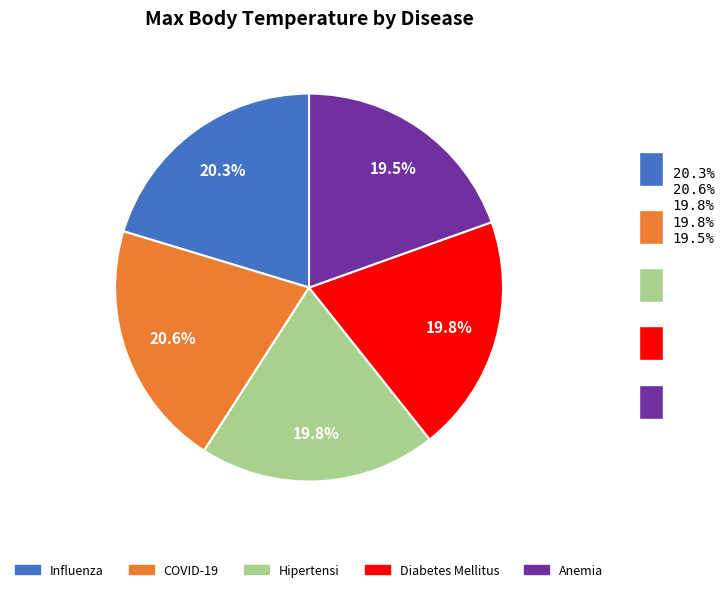

To the nearest percent, what is the combined percentage of Diabetes Mellitus and COVID-19?

40%